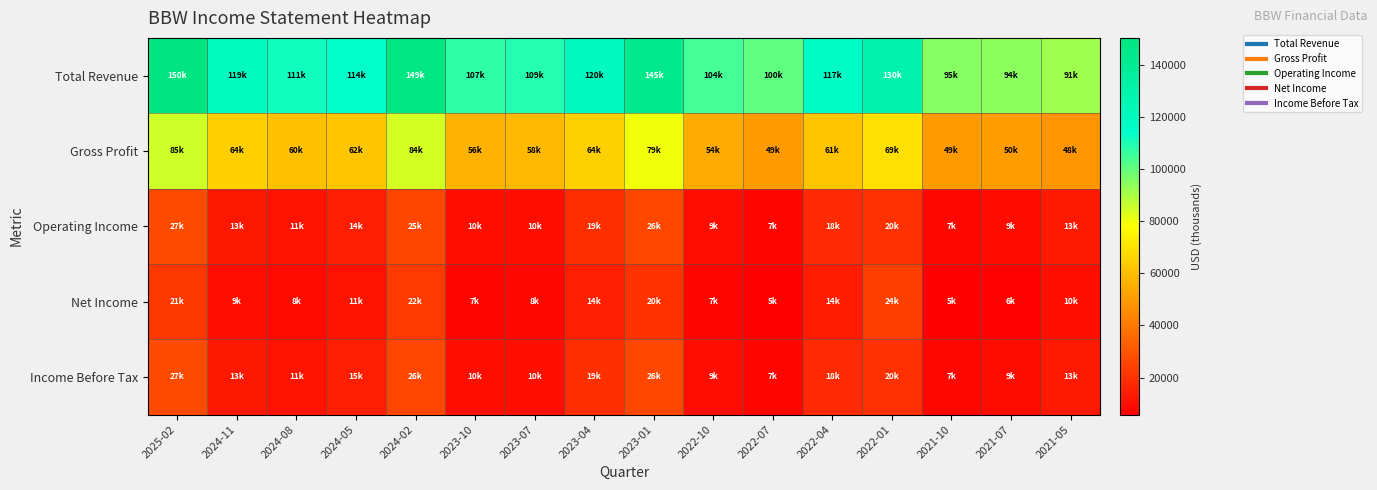

How many distinct data groups are displayed?

5